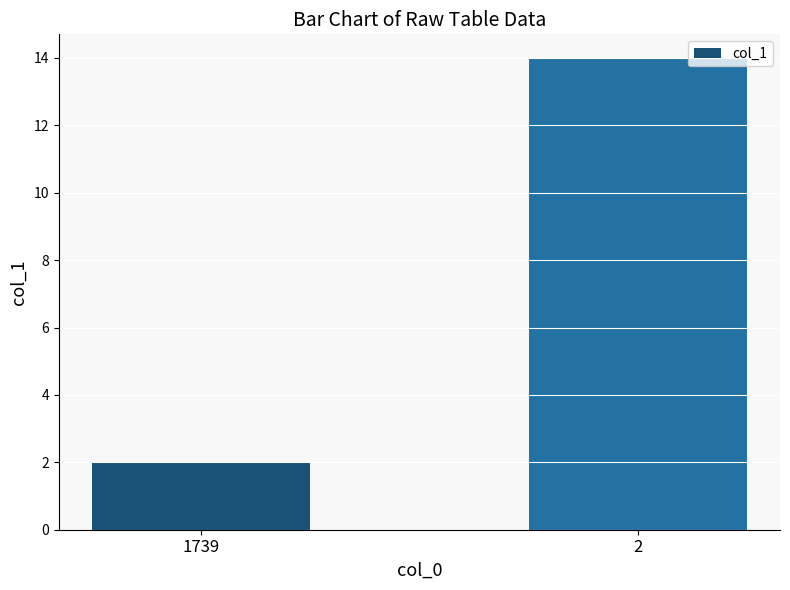

Does the chart contain stacked bars?

No